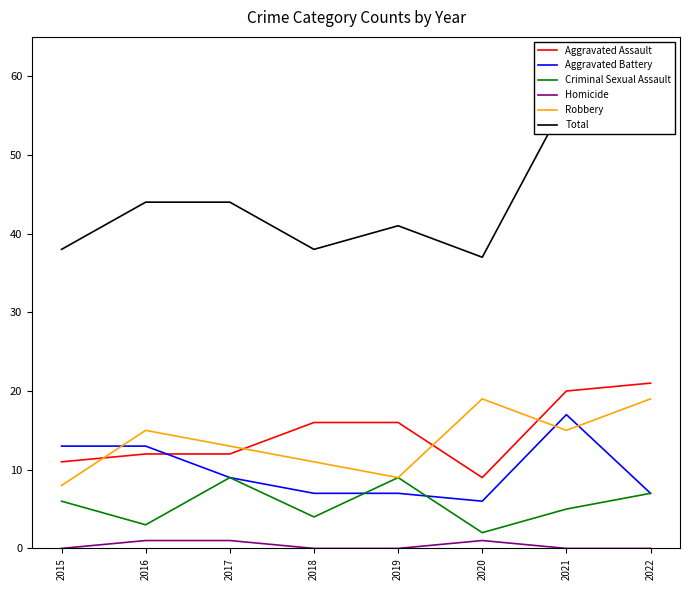

True or false: Homicide and Aggravated Battery cross at least once.

False